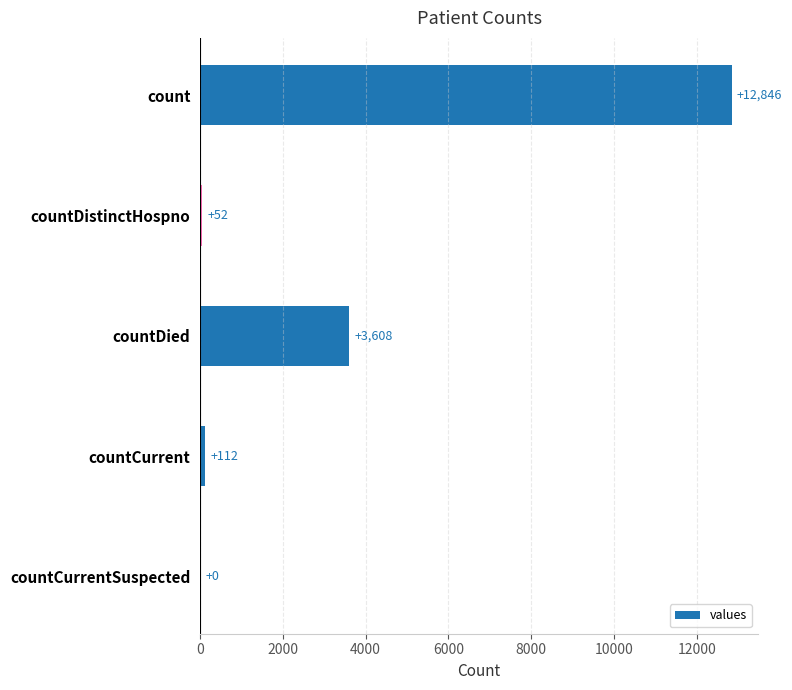

How many values are above zero?

4